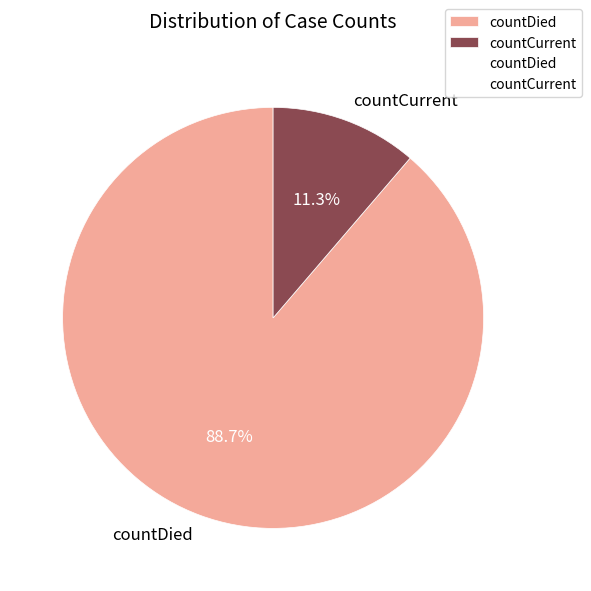

What is the majority slice?

countDied